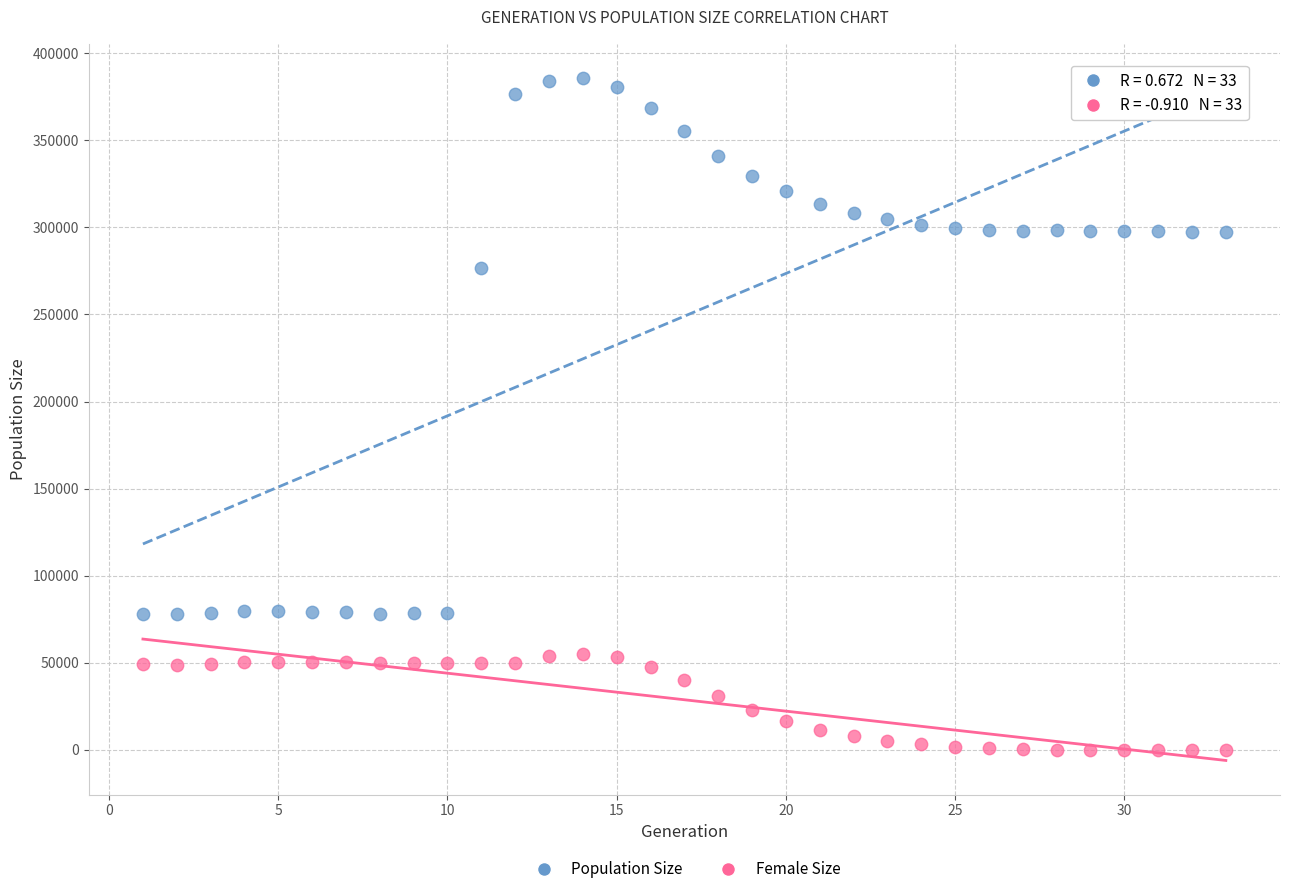

Which series contains the highest Y value?

Population Size